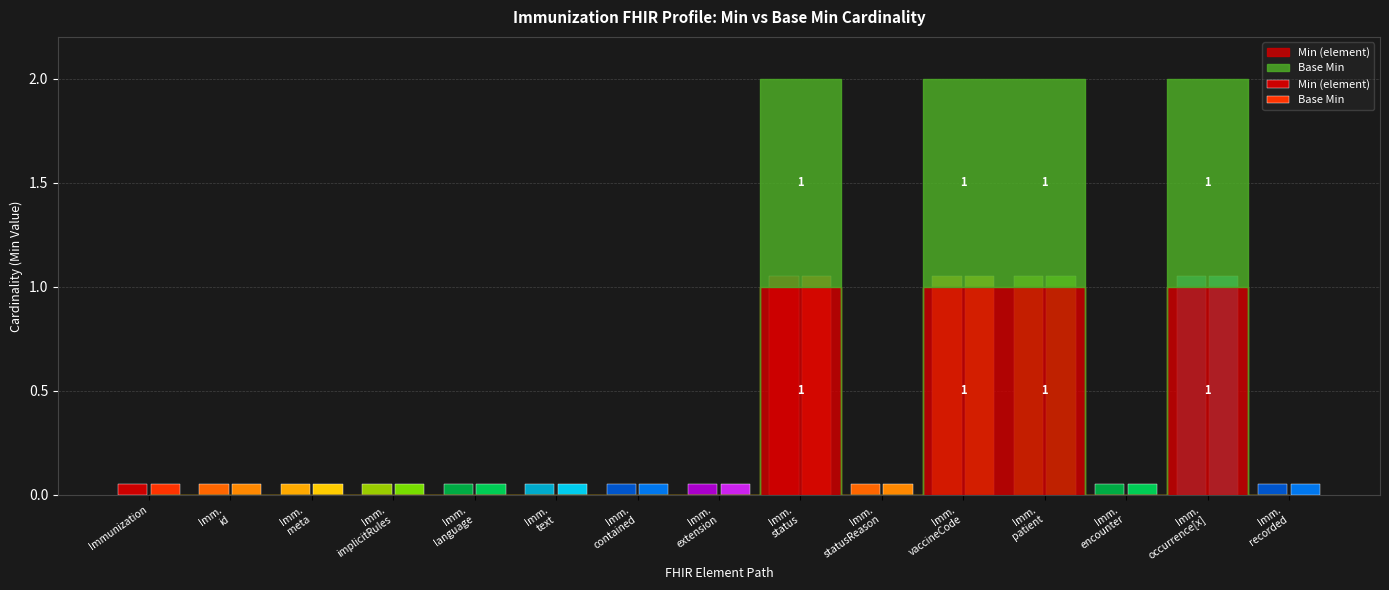

Reading left to right, transcribe all the data shown in this chart.

Min (element): Immunization=0	Immunization.id=0	Immunization.meta=0	Immunization.implicitRules=0	Immunization.language=0	Immunization.text=0	Immunization.contained=0	Immunization.extension=0	Immunization.status=1	Immunization.statusReason=0	Immunization.vaccineCode=1	Immunization.patient=1	Immunization.encounter=0	Immunization.occurrence[x]=1	Immunization.recorded=0
Base Min: Immunization=0	Immunization.id=0	Immunization.meta=0	Immunization.implicitRules=0	Immunization.language=0	Immunization.text=0	Immunization.contained=0	Immunization.extension=0	Immunization.status=1	Immunization.statusReason=0	Immunization.vaccineCode=1	Immunization.patient=1	Immunization.encounter=0	Immunization.occurrence[x]=1	Immunization.recorded=0